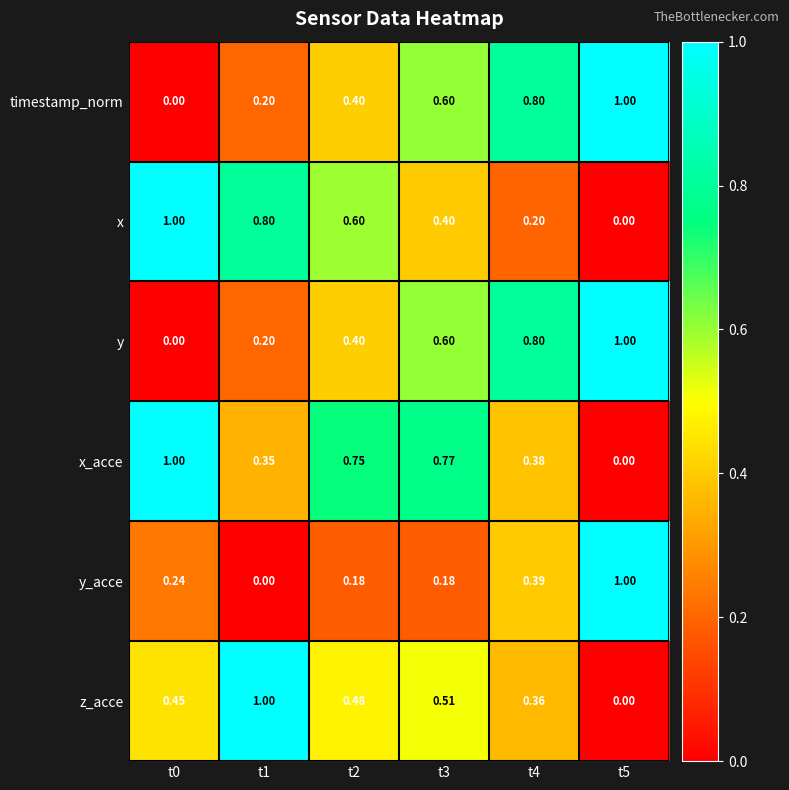

Which series has the largest total across all categories?

x_acce